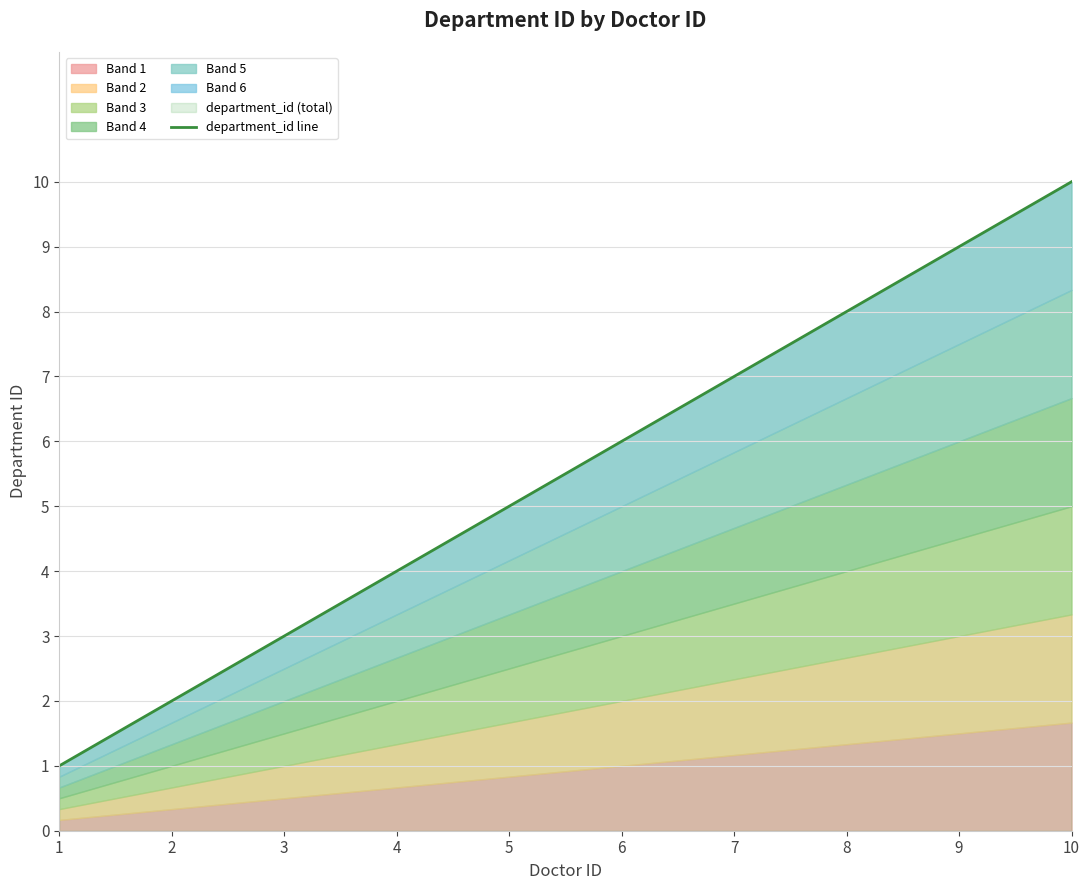

Reading left to right, list all the values displayed in this chart.

1=1	2=2	3=3	4=4	5=5	6=6	7=7	8=8	9=9	10=10